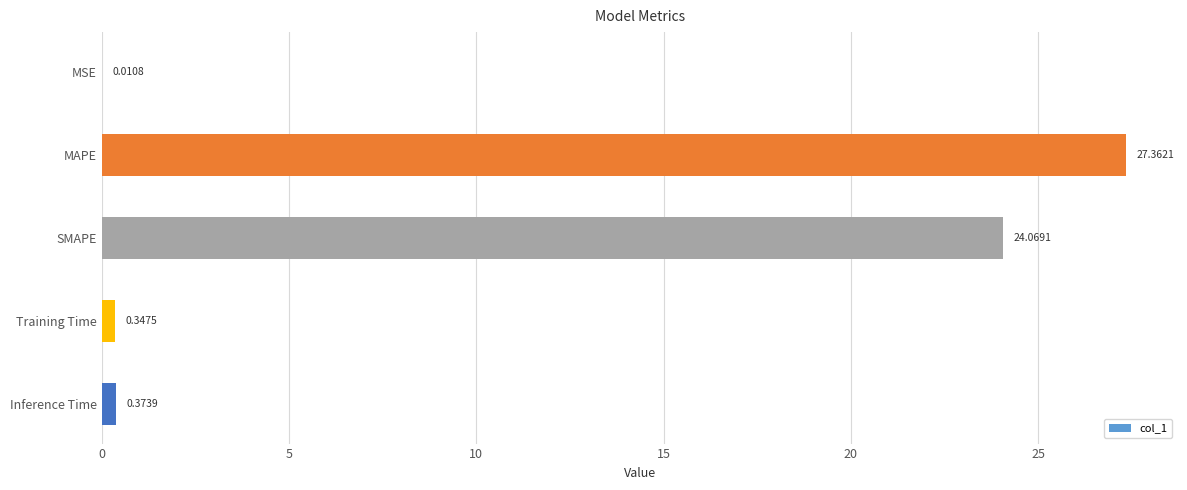

What is the sum of all values?

52.2